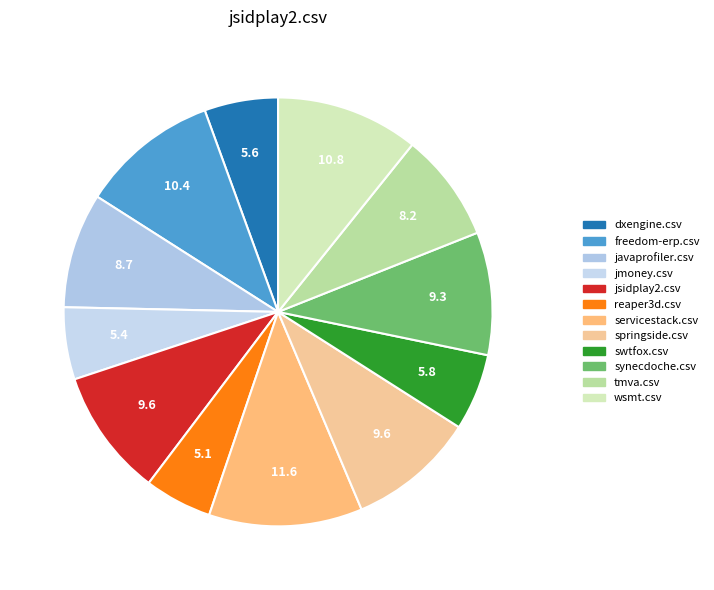

How many slices are in this pie chart?

12